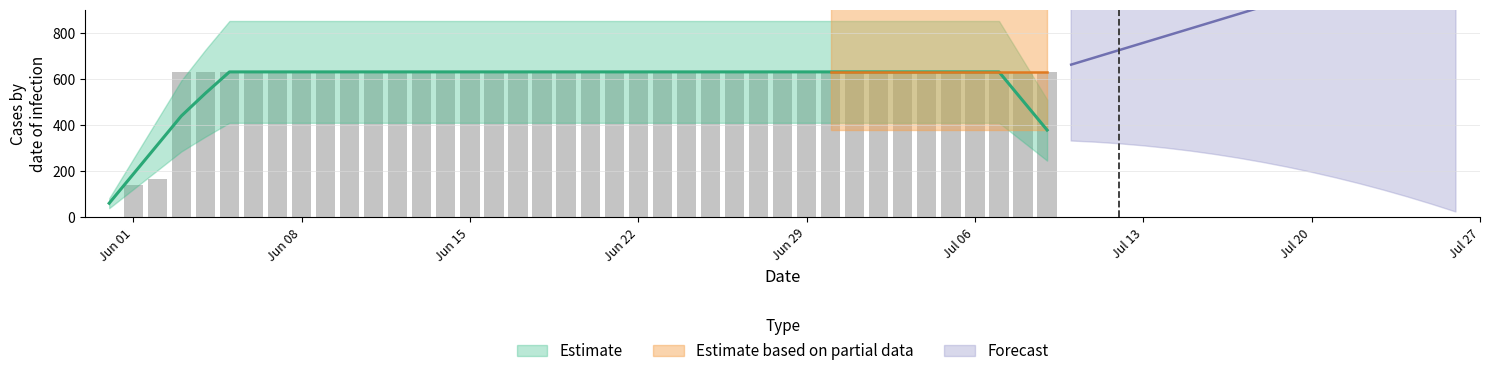

What position from the right is Jun 15?

38